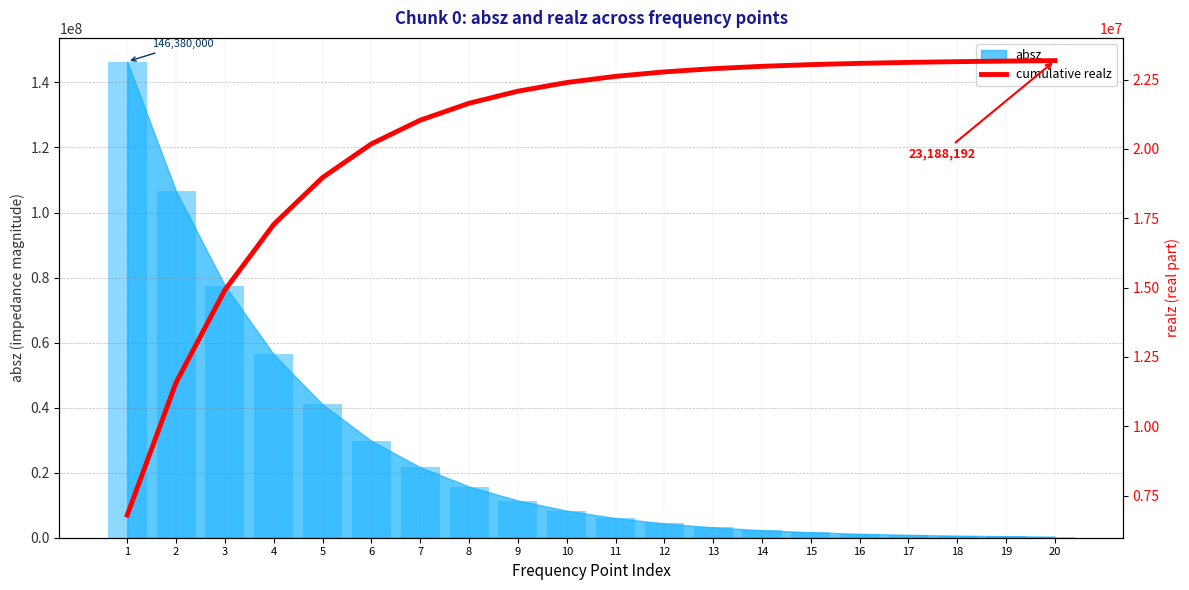

The value at 10 is 15126629.2. True or false?

False